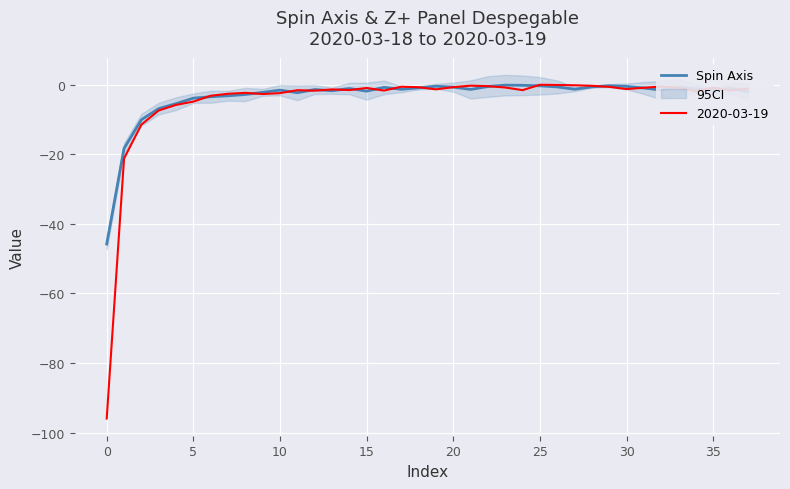

What is the minimum value for Spin Axis?

-45.8